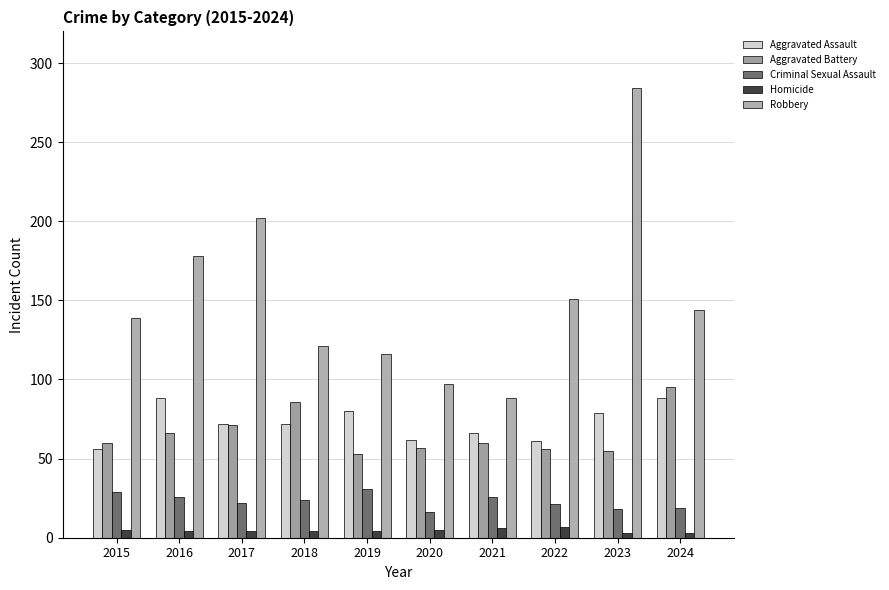

At 2019, list the series in order from largest to smallest.

Robbery, Aggravated Assault, Aggravated Battery, Criminal Sexual Assault, Homicide